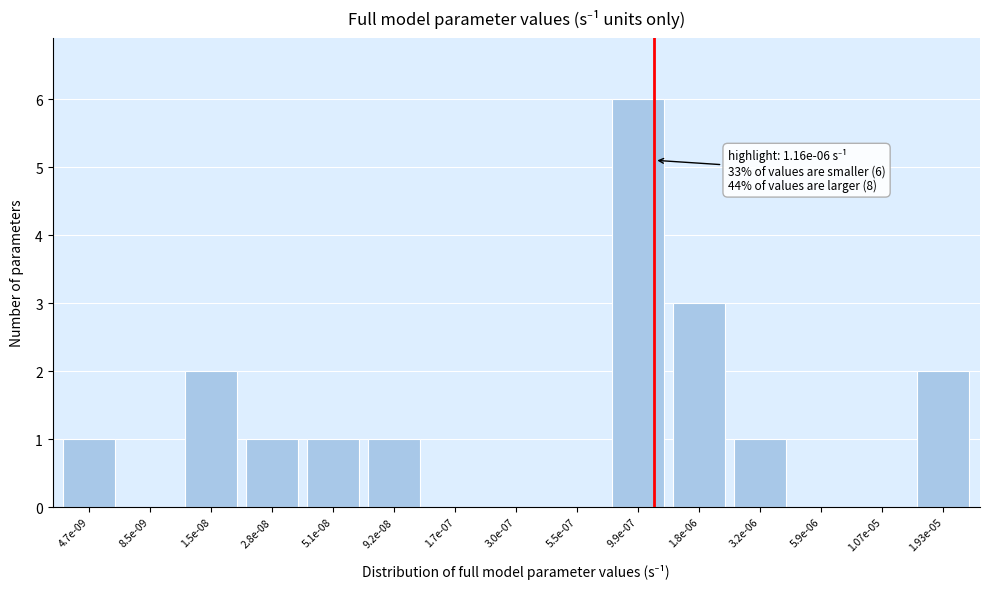

Reading right to left, extract all data points from this chart.

1.93e-05=2	1.07e-05=0	5.9e-06=0	3.2e-06=1	1.8e-06=3	9.9e-07=6	5.5e-07=0	3.0e-07=0	1.7e-07=0	9.2e-08=1	5.1e-08=1	2.8e-08=1	1.5e-08=2	8.5e-09=0	4.7e-09=1